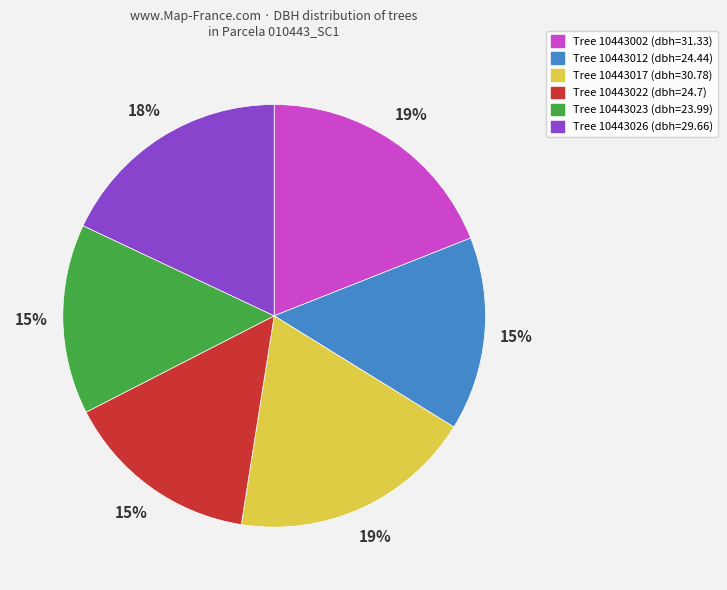

To the nearest percent, what is the average slice percentage?

17%